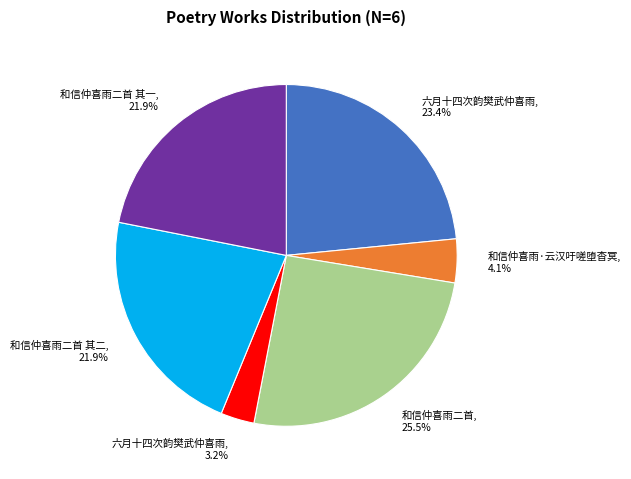

Does any single category account for the majority?

No